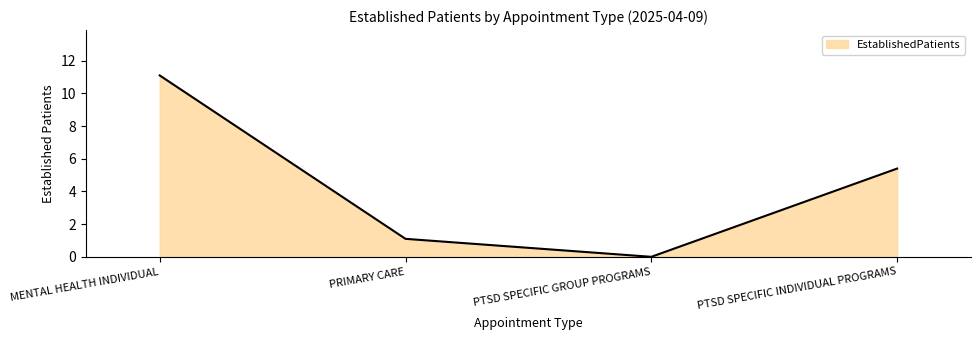

What position from the left is PRIMARY CARE?

2